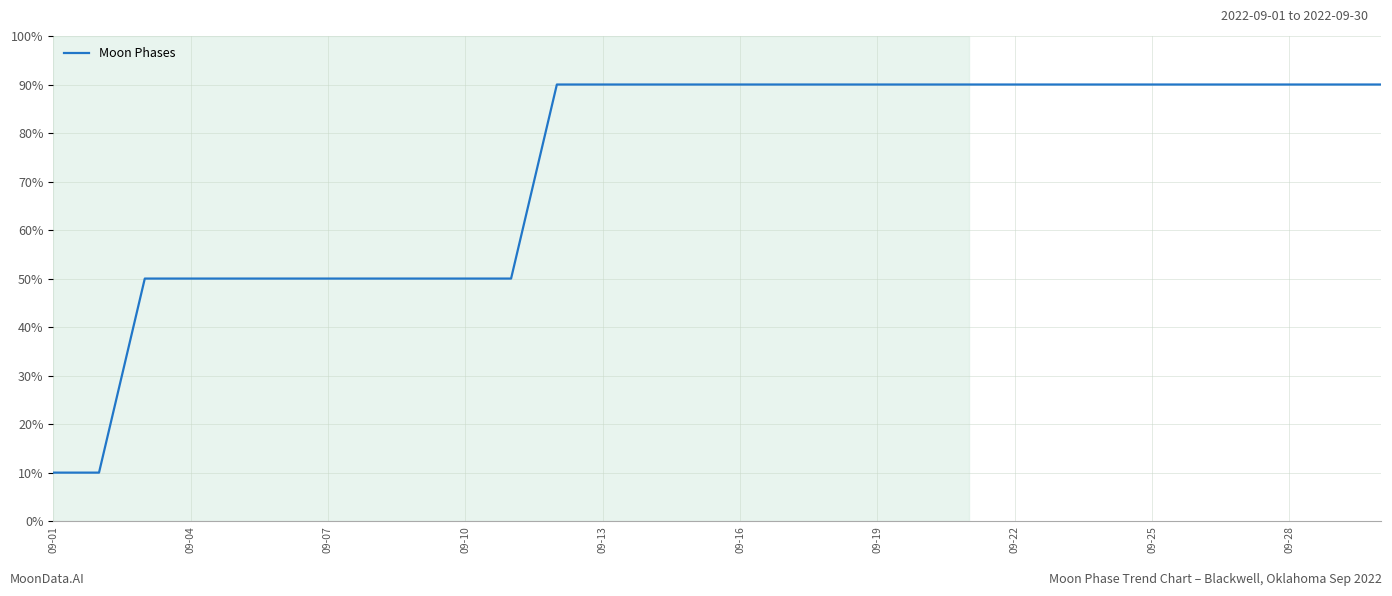

How many lines are shown in the chart?

1